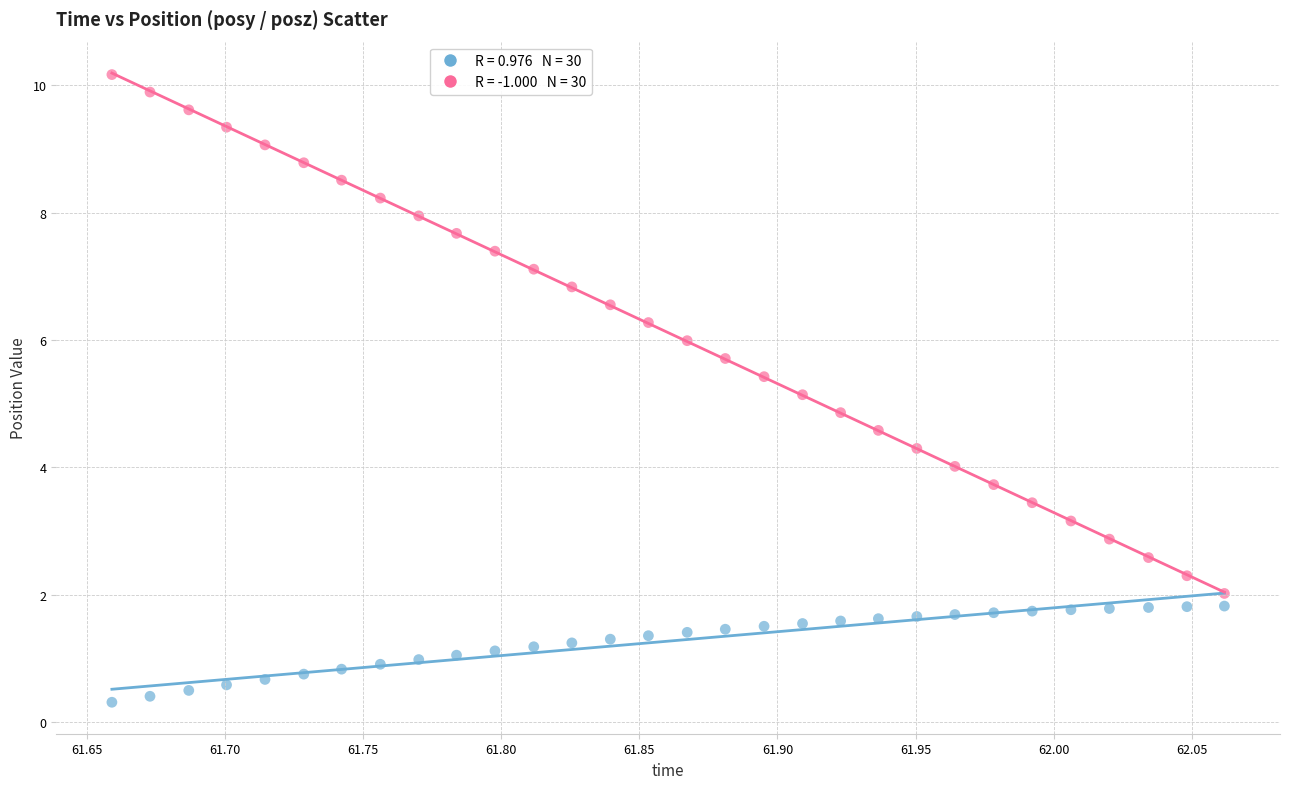

Across all data points, what is the range of Y values (max minus min)?

9.9